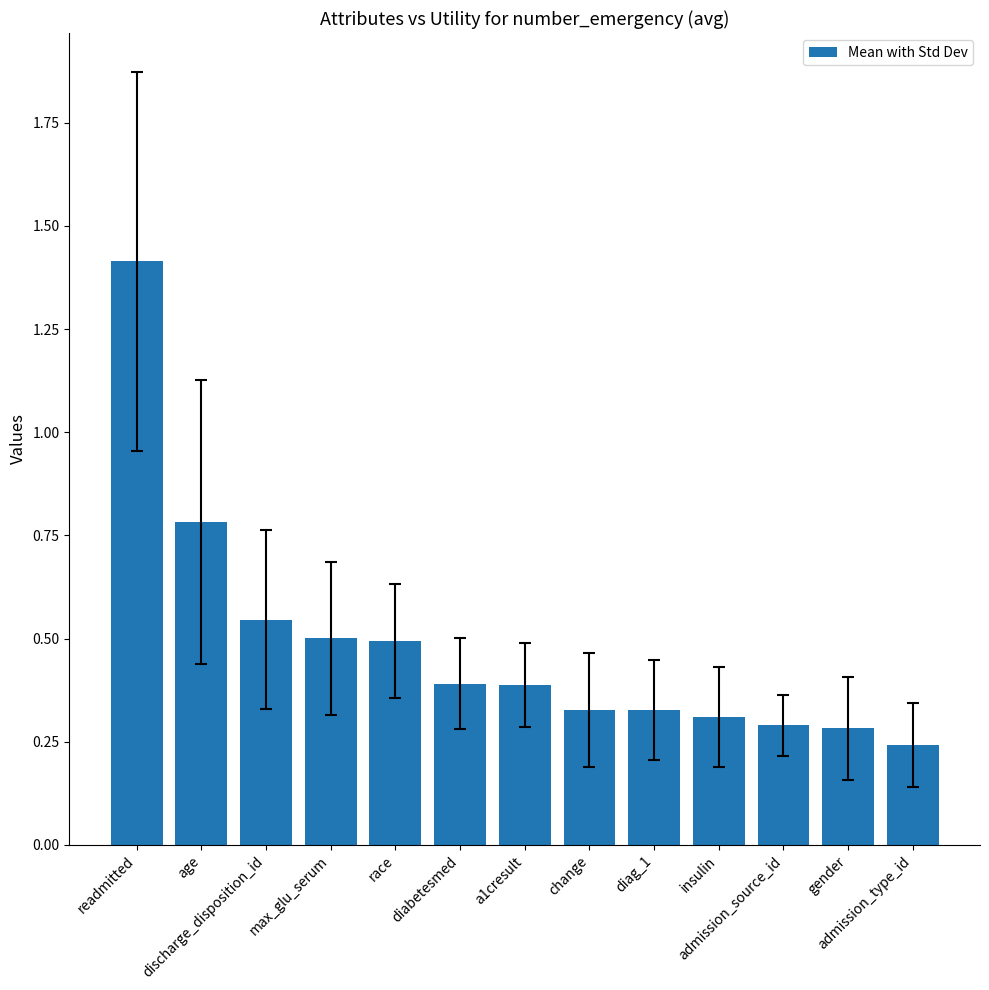

What is the sum of all values?

6.3